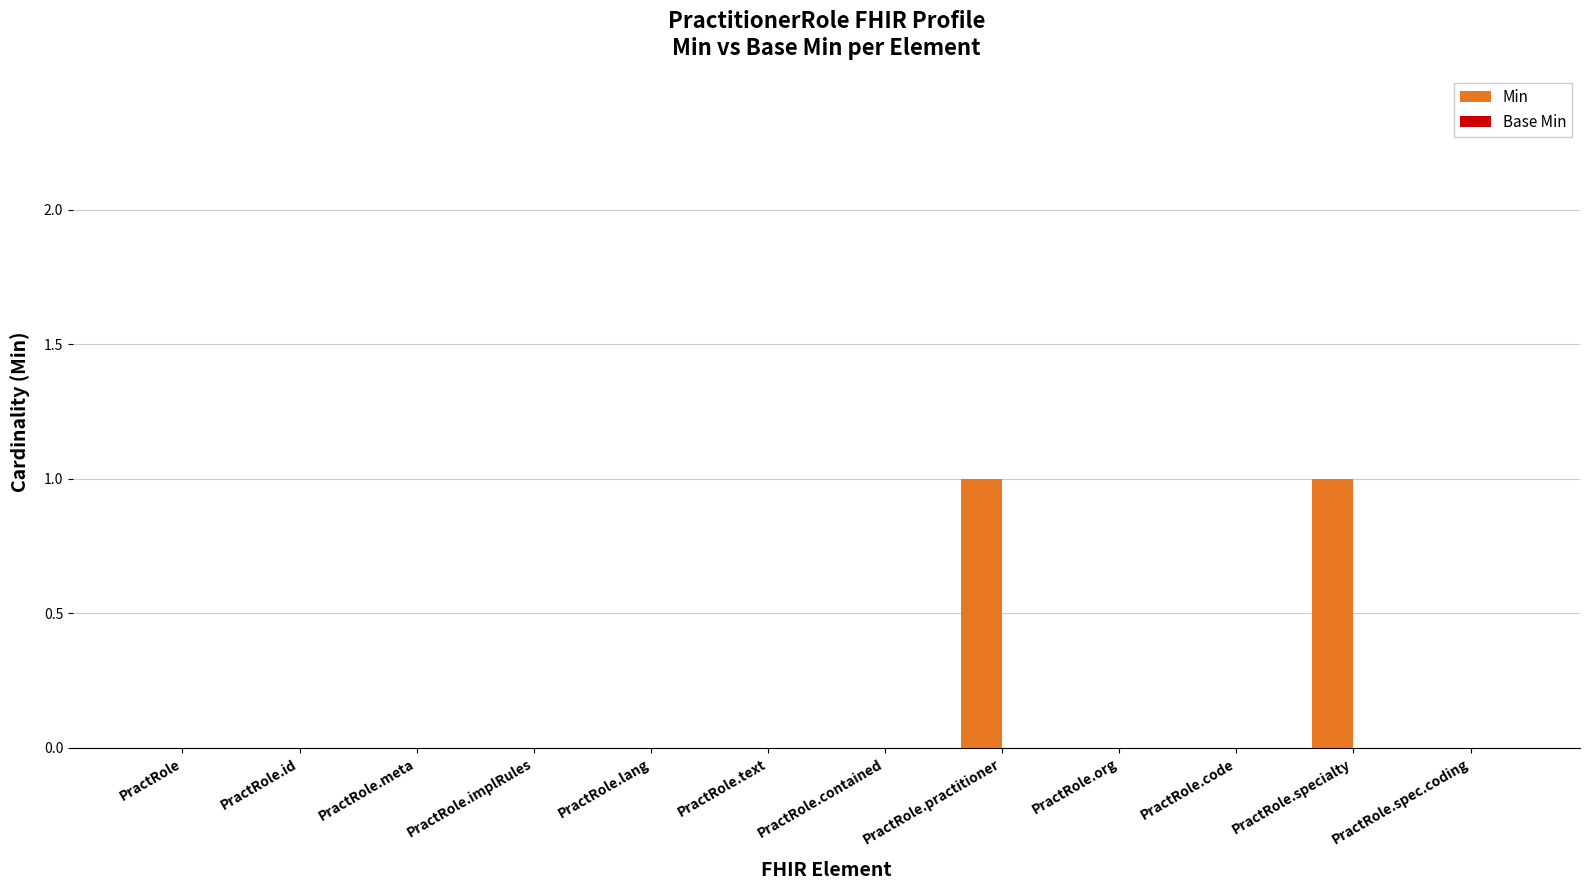

The value at PractRole.practitioner is 1. True or false?

True